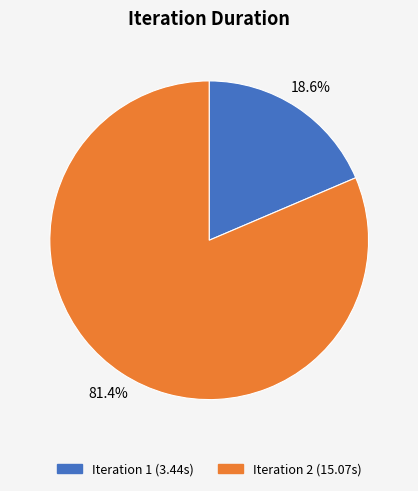

Does any single category account for the majority?

Yes